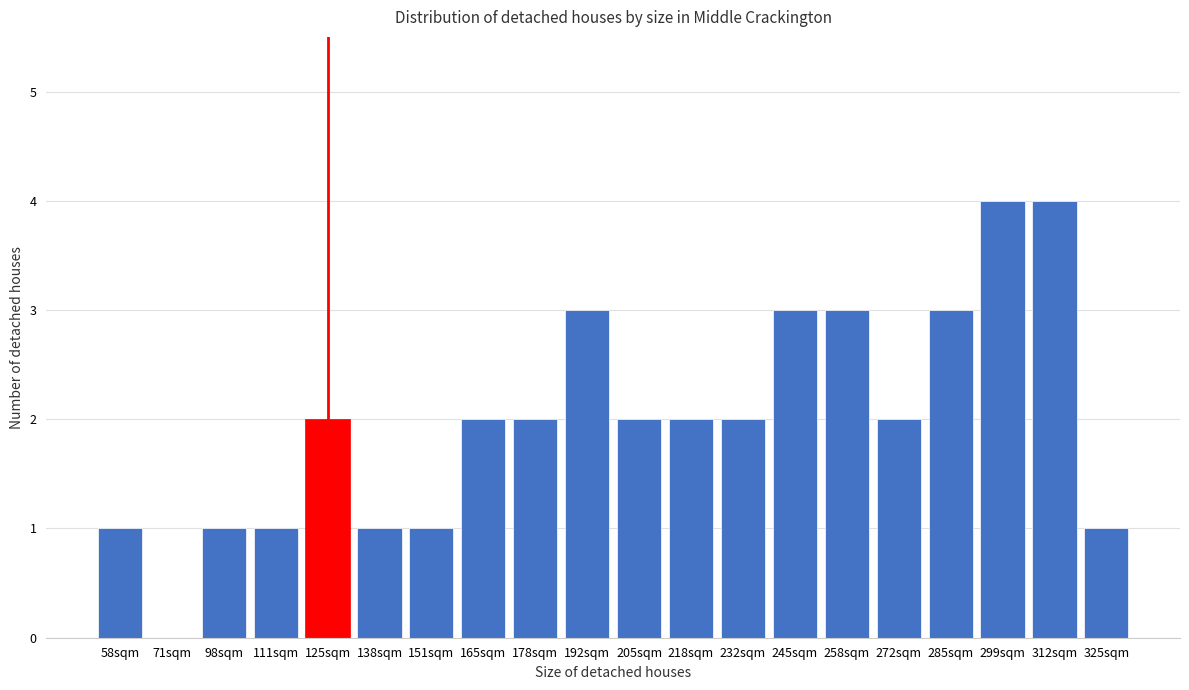

Reading left to right, list all the values displayed in this chart.

58sqm=1	71sqm=0	98sqm=1	111sqm=1	125sqm=2	138sqm=1	151sqm=1	165sqm=2	178sqm=2	192sqm=3	205sqm=2	218sqm=2	232sqm=2	245sqm=3	258sqm=3	272sqm=2	285sqm=3	299sqm=4	312sqm=4	325sqm=1